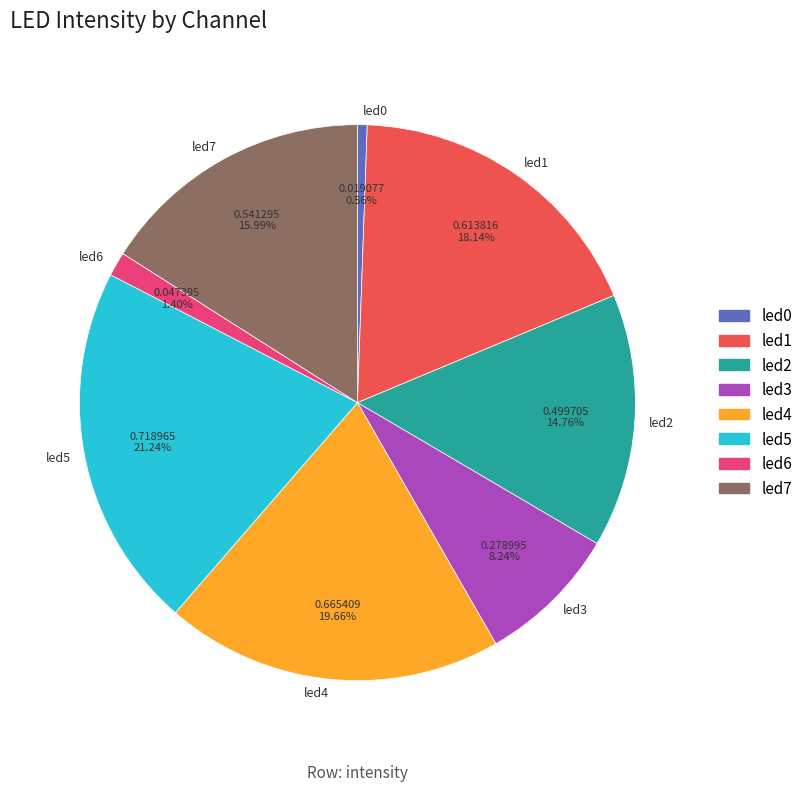

What is the total percentage of led4 and led7?

35.7%